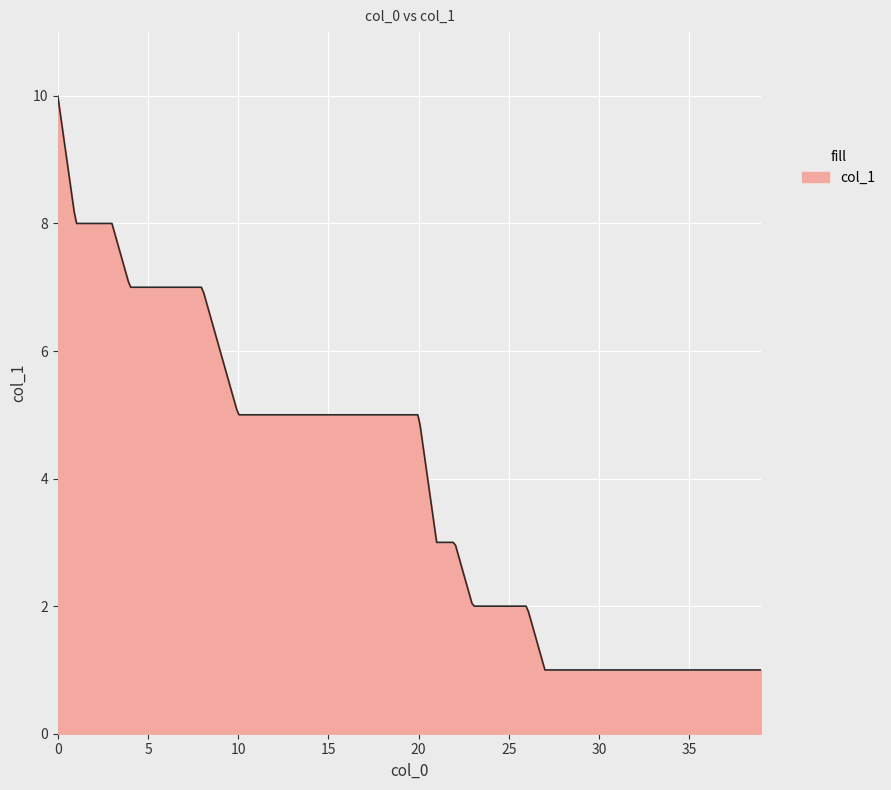

What is the difference between the maximum and minimum values?

9.0